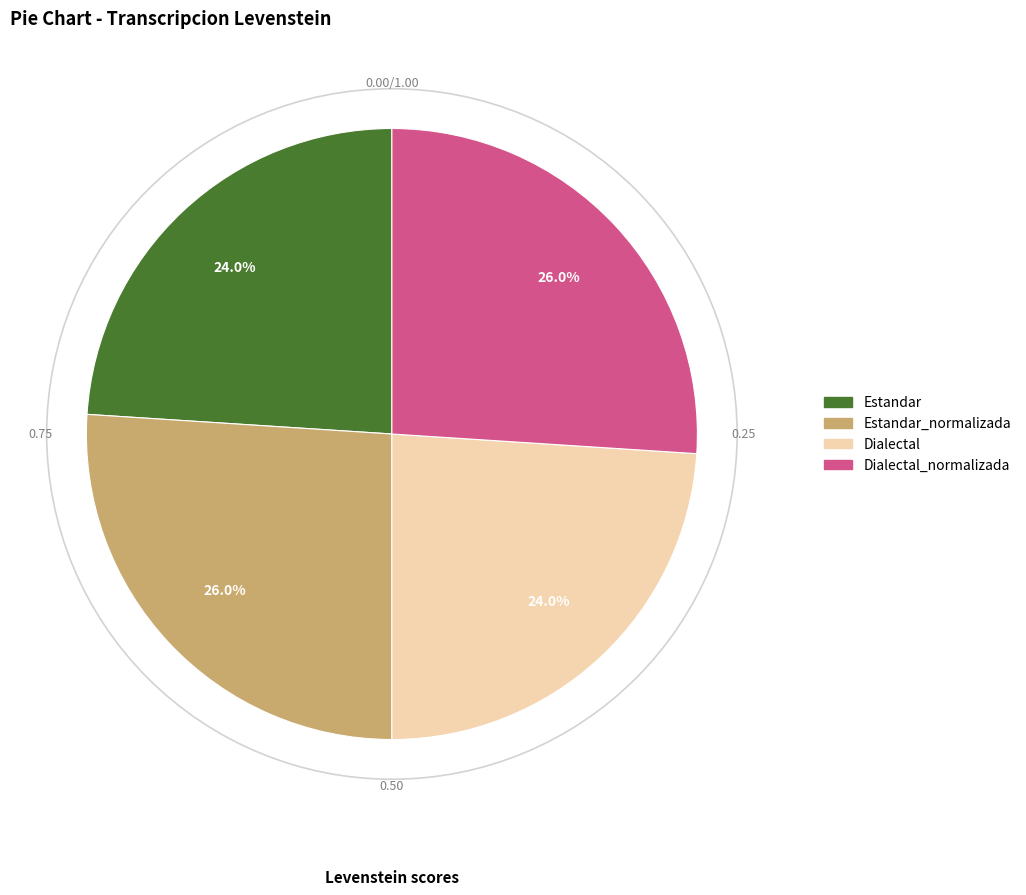

Does any single category account for the majority?

No